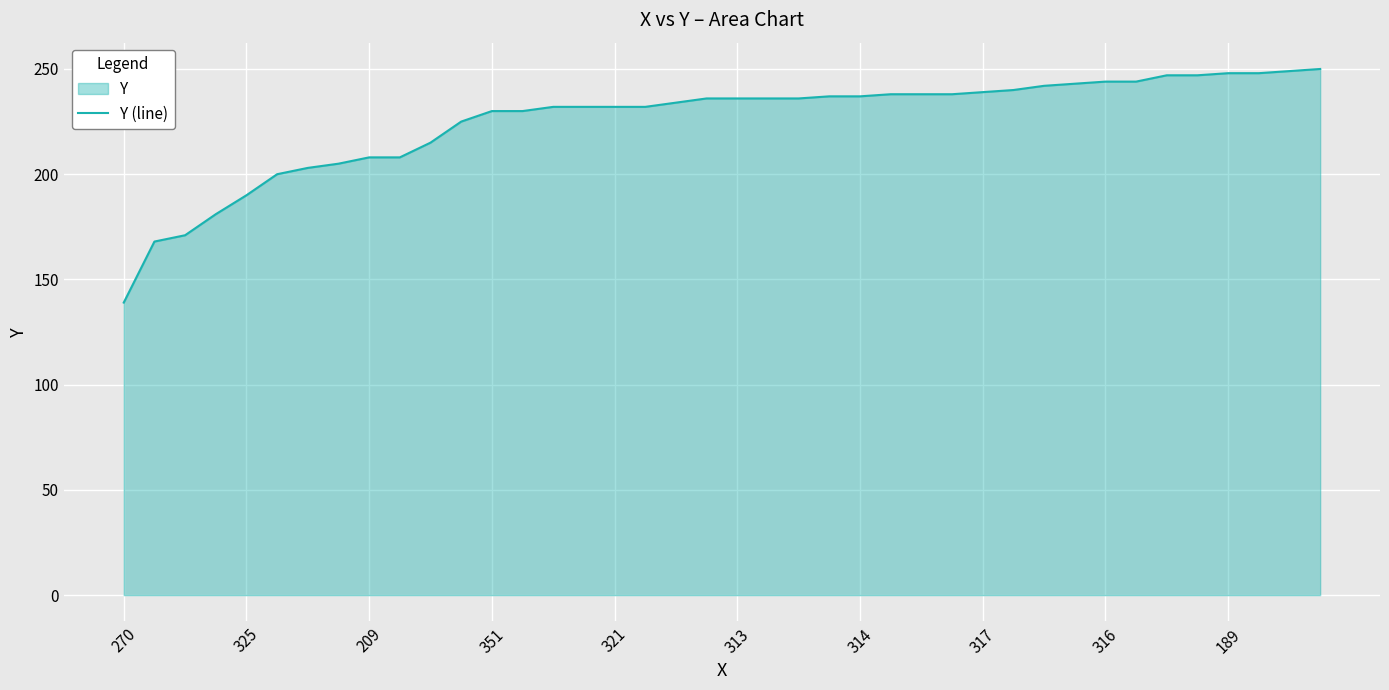

Reading left to right, list all the values displayed in this chart.

139	168	171	181	190	200	203	205	208	208	215	225	230	230	232	232	232	232	234	236	236	236	236	237	237	238	238	238	239	240	242	243	244	244	247	247	248	248	249	250